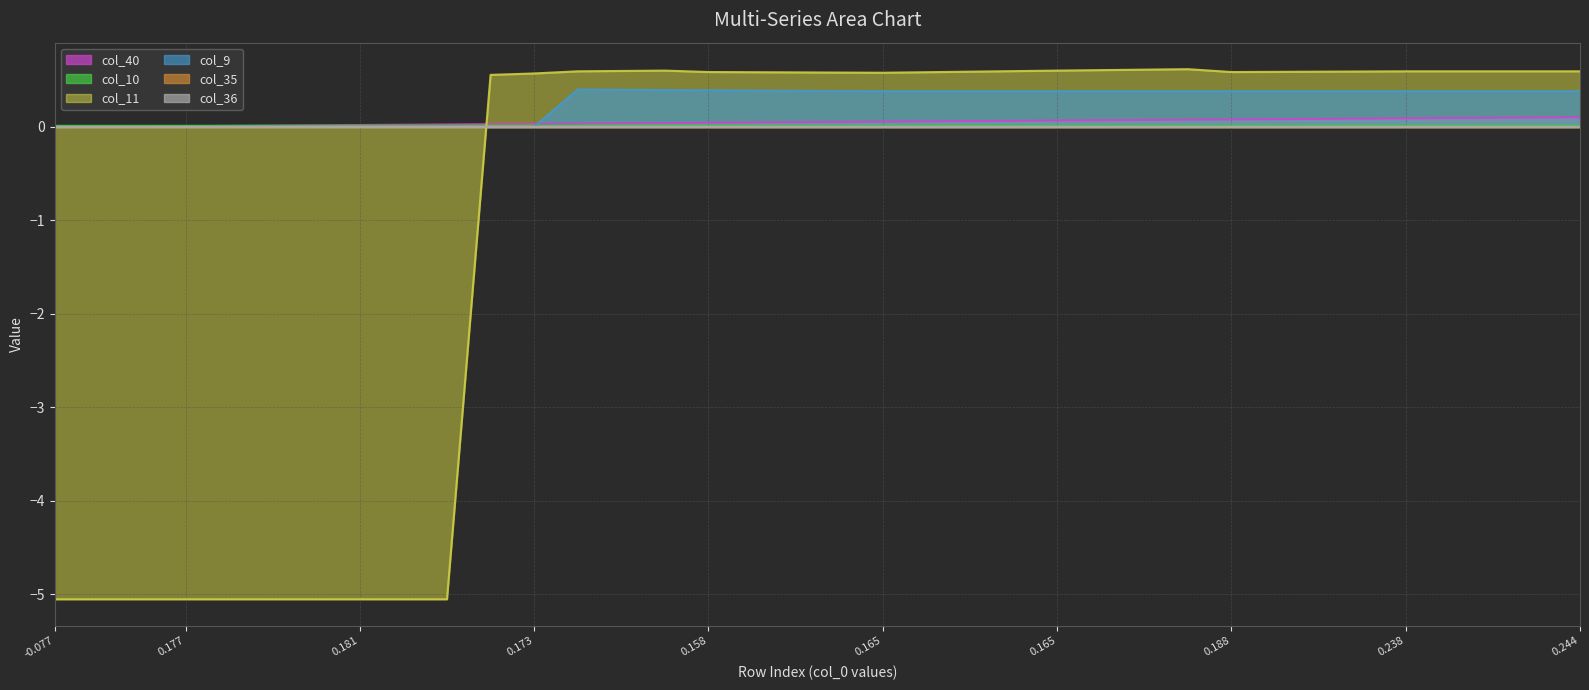

The value of col_11 at 0.173 is 0.3. True or false?

False